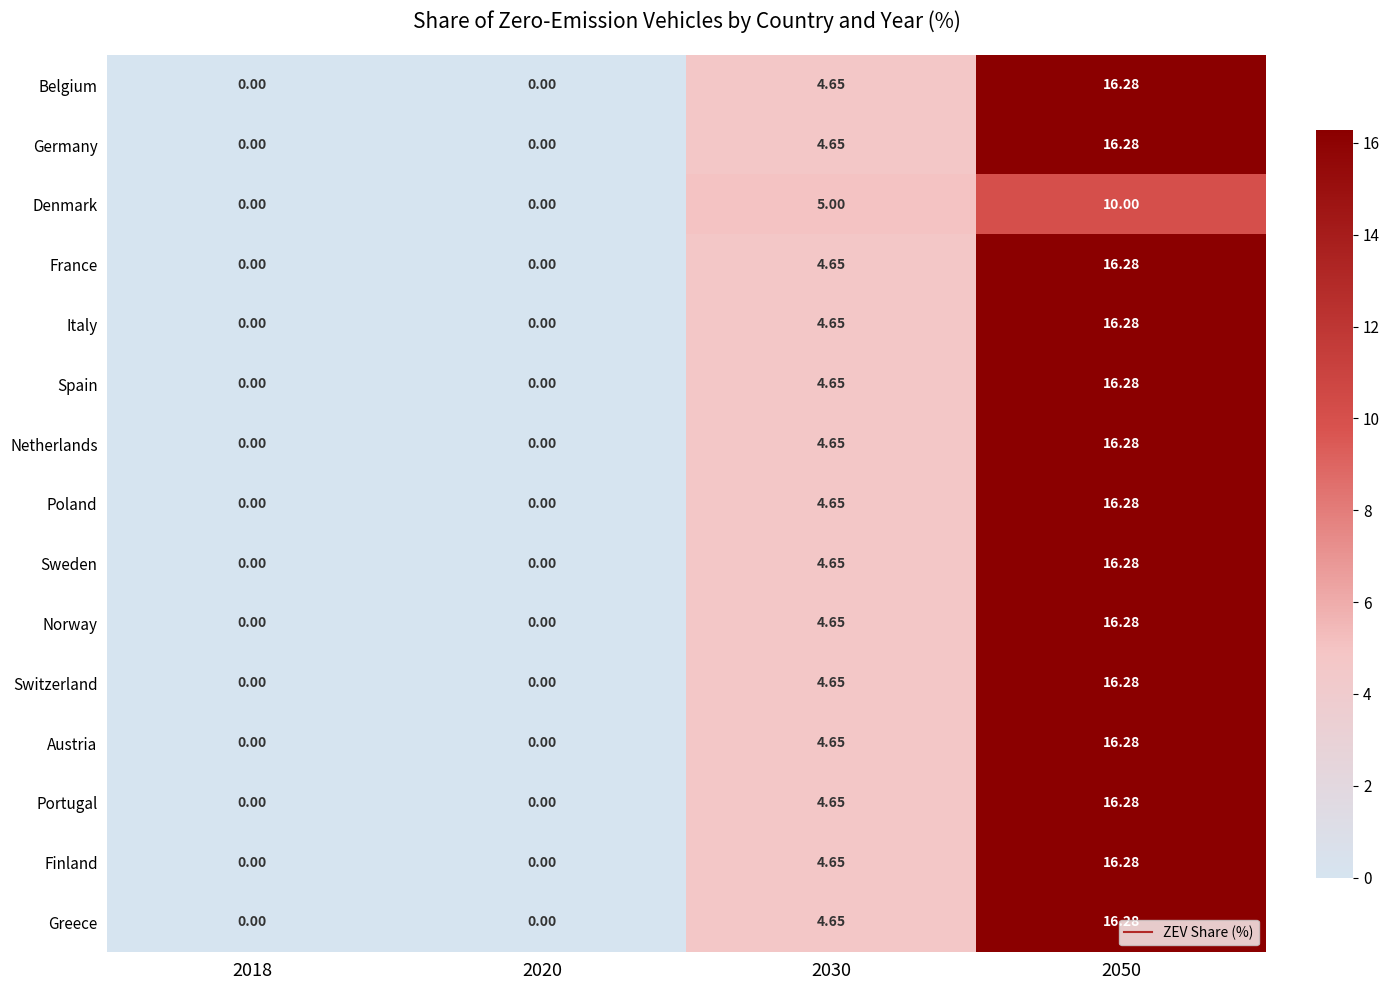

Reading left to right, extract all data points from this chart.

Belgium: 2018=0.0	2020=0.0	2030=4.7	2050=16.3
Germany: 2018=0.0	2020=0.0	2030=4.7	2050=16.3
Denmark: 2018=0.0	2020=0.0	2030=5.0	2050=10.0
France: 2018=0.0	2020=0.0	2030=4.7	2050=16.3
Italy: 2018=0.0	2020=0.0	2030=4.7	2050=16.3
Spain: 2018=0.0	2020=0.0	2030=4.7	2050=16.3
Netherlands: 2018=0.0	2020=0.0	2030=4.7	2050=16.3
Poland: 2018=0.0	2020=0.0	2030=4.7	2050=16.3
Sweden: 2018=0.0	2020=0.0	2030=4.7	2050=16.3
Norway: 2018=0.0	2020=0.0	2030=4.7	2050=16.3
Switzerland: 2018=0.0	2020=0.0	2030=4.7	2050=16.3
Austria: 2018=0.0	2020=0.0	2030=4.7	2050=16.3
Portugal: 2018=0.0	2020=0.0	2030=4.7	2050=16.3
Finland: 2018=0.0	2020=0.0	2030=4.7	2050=16.3
Greece: 2018=0.0	2020=0.0	2030=4.7	2050=16.3